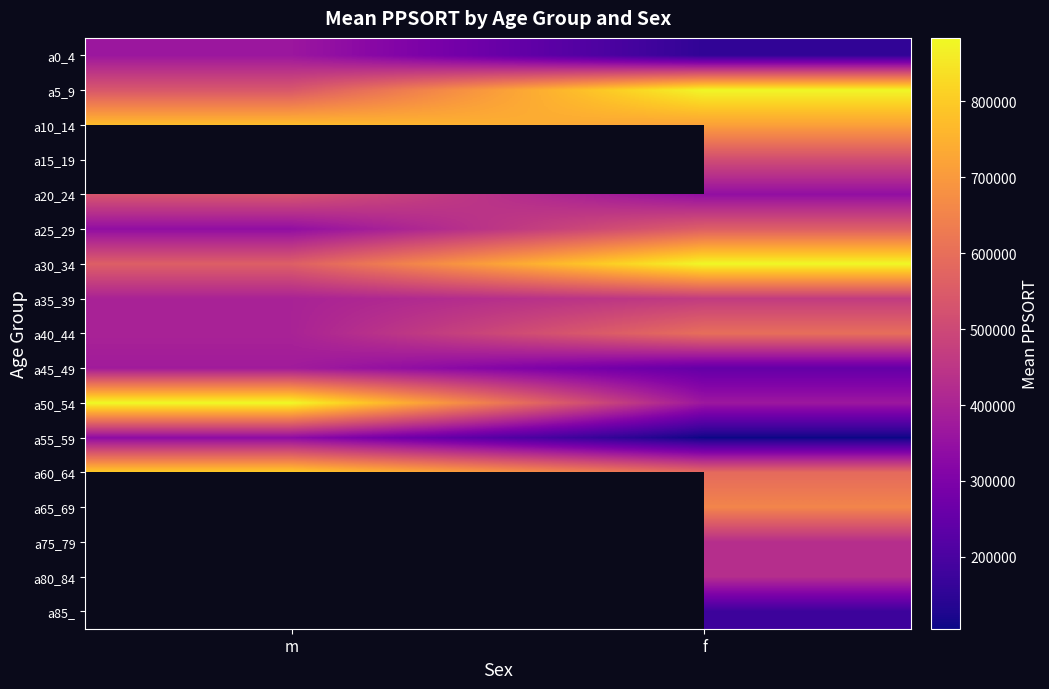

At how many categories does at least one series exceed 722745?

2